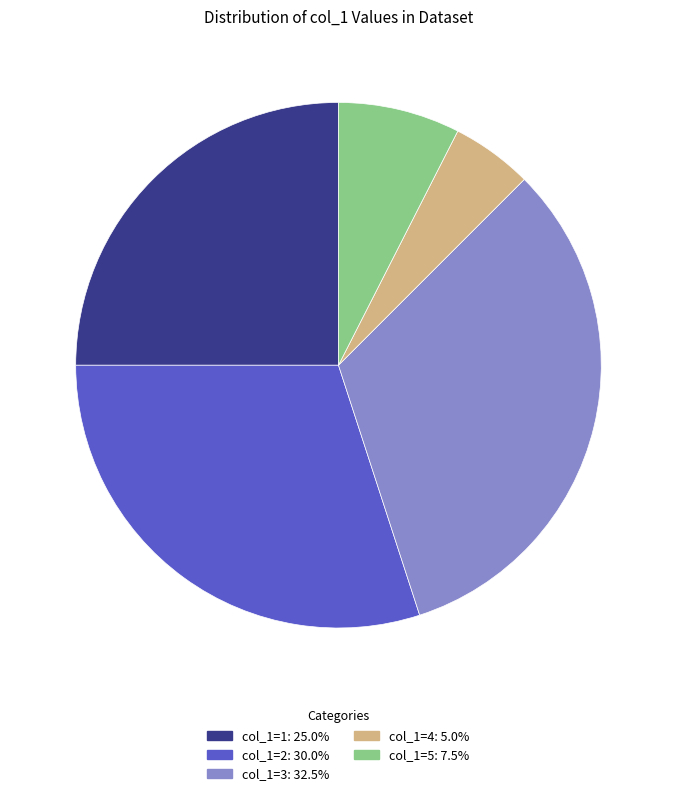

Is there any slice that represents more than half of the pie?

No